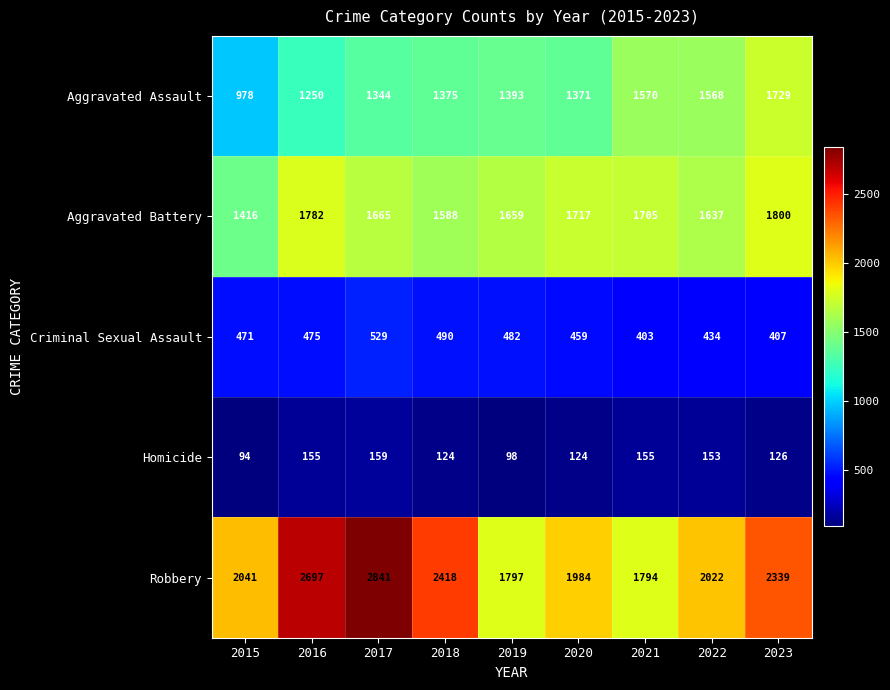

List the series in order of their peak value, highest first.

Robbery, Aggravated Battery, Aggravated Assault, Criminal Sexual Assault, Homicide